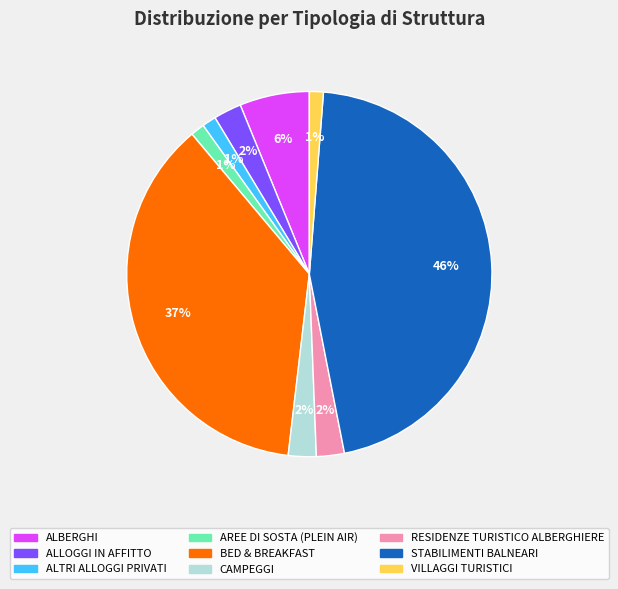

The AREE DI SOSTA (PLEIN AIR) slice represents 1% of the pie. True or false?

True